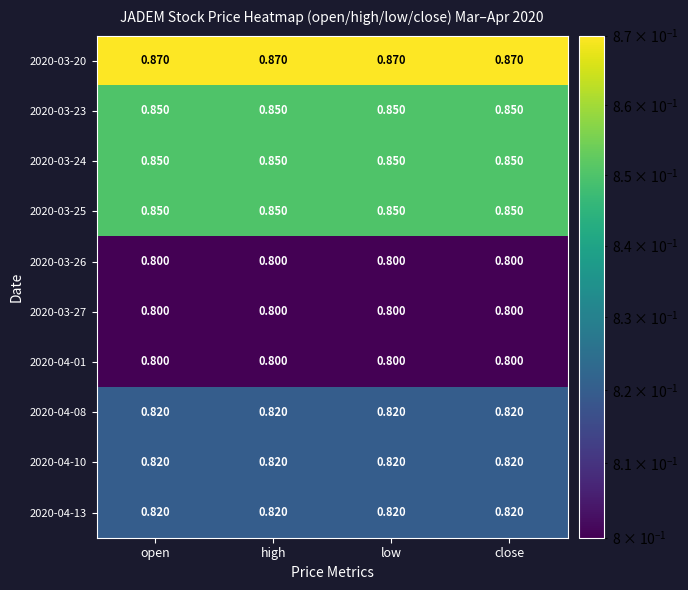

At how many categories does at least one series exceed 0?

4